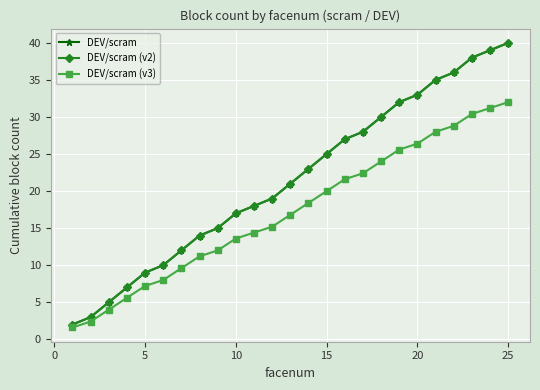

How many lines are shown in the chart?

3